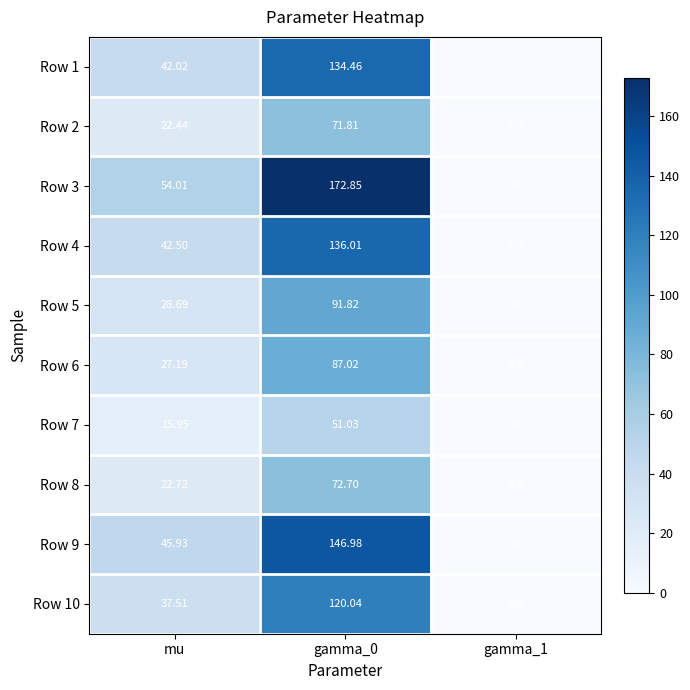

Is the value of Row 2 at gamma_0 greater than the value of Row 8 at mu?

Yes